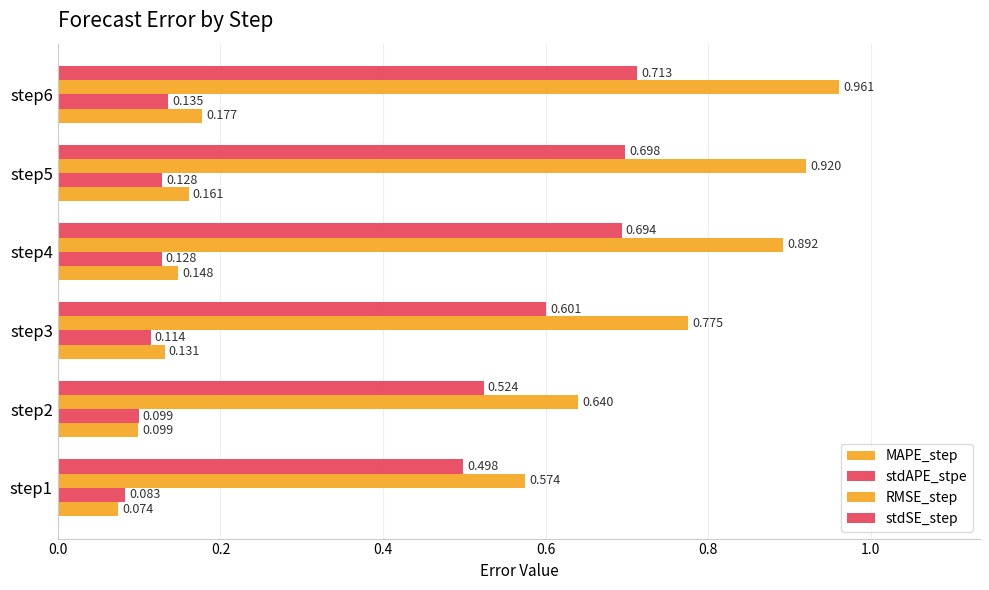

Rank the series by their maximum value, from lowest to highest.

stdAPE_stpe, MAPE_step, stdSE_step, RMSE_step